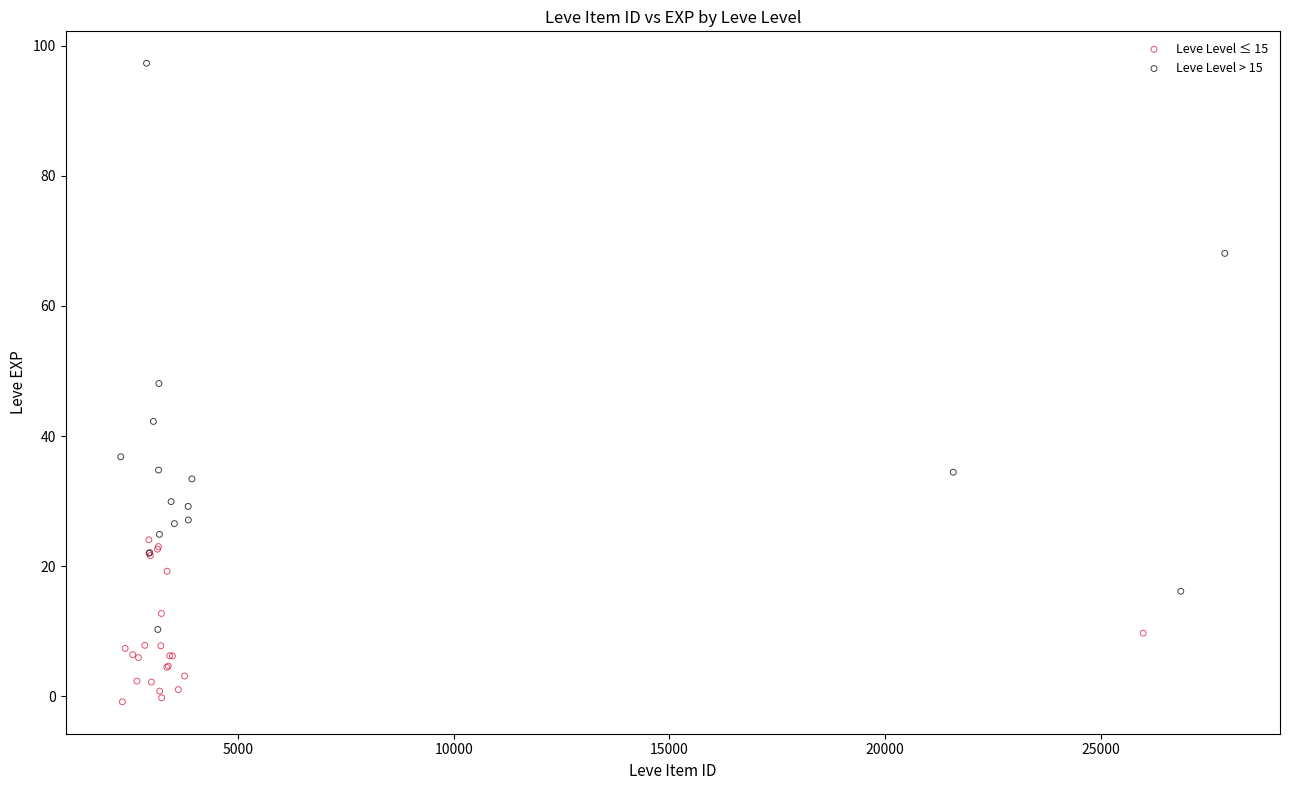

Which series contains the highest Y value?

Leve Level > 15